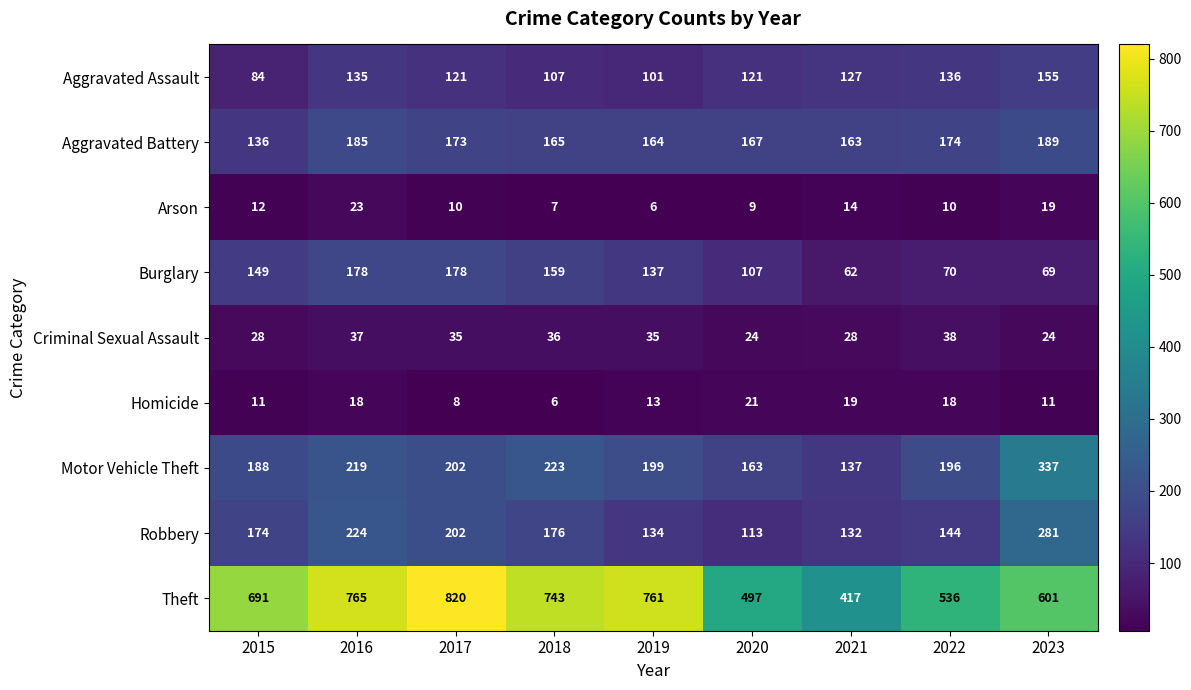

Is it true that Arson equals 14 at 2021?

True